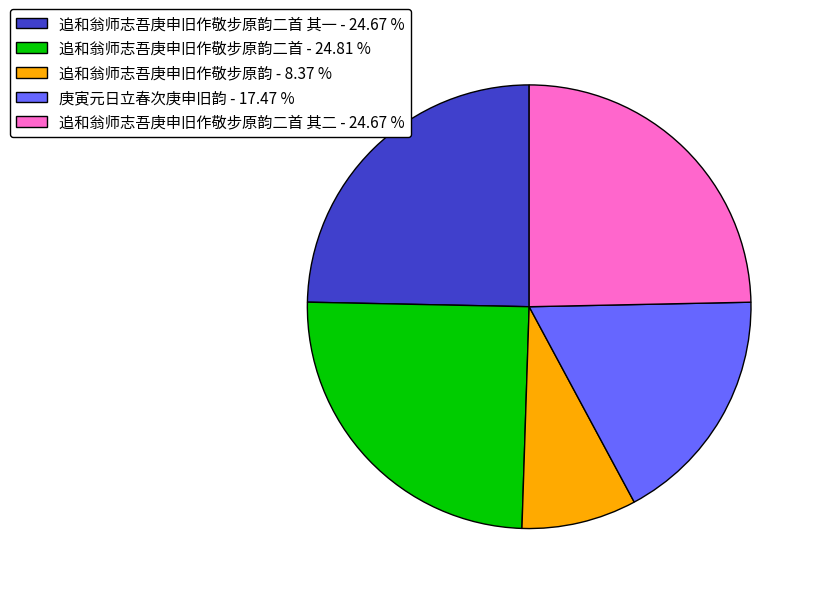

Which category has the smallest portion of the pie?

追和翁师志吾庚申旧作敬步原韵 - 8.37 %